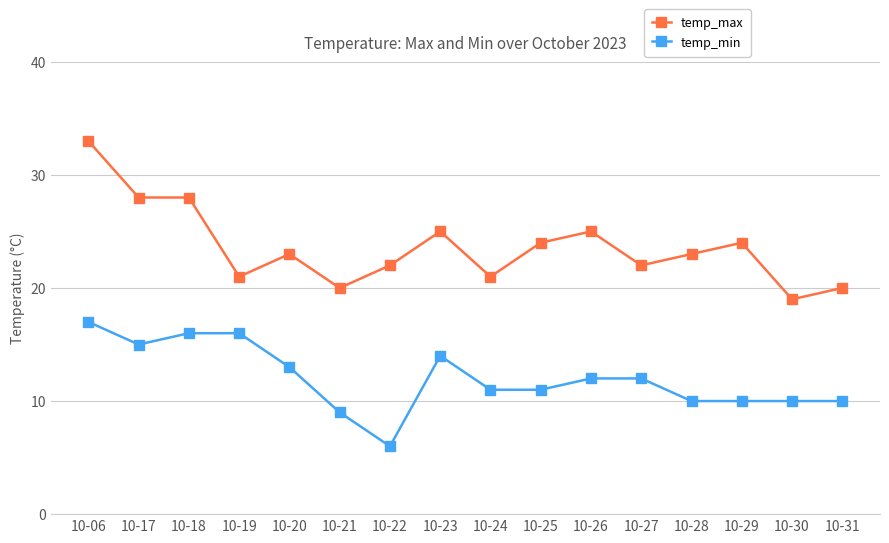

What is the approximate value of temp_max at 10-22?

22